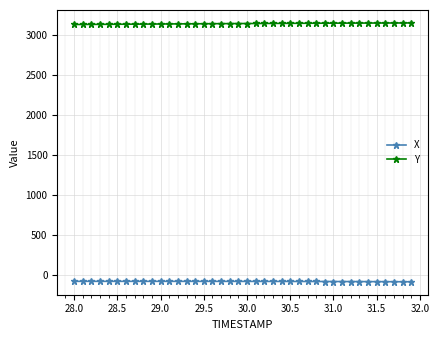

What is the value of the X point at the 20th from the left?

-78.0